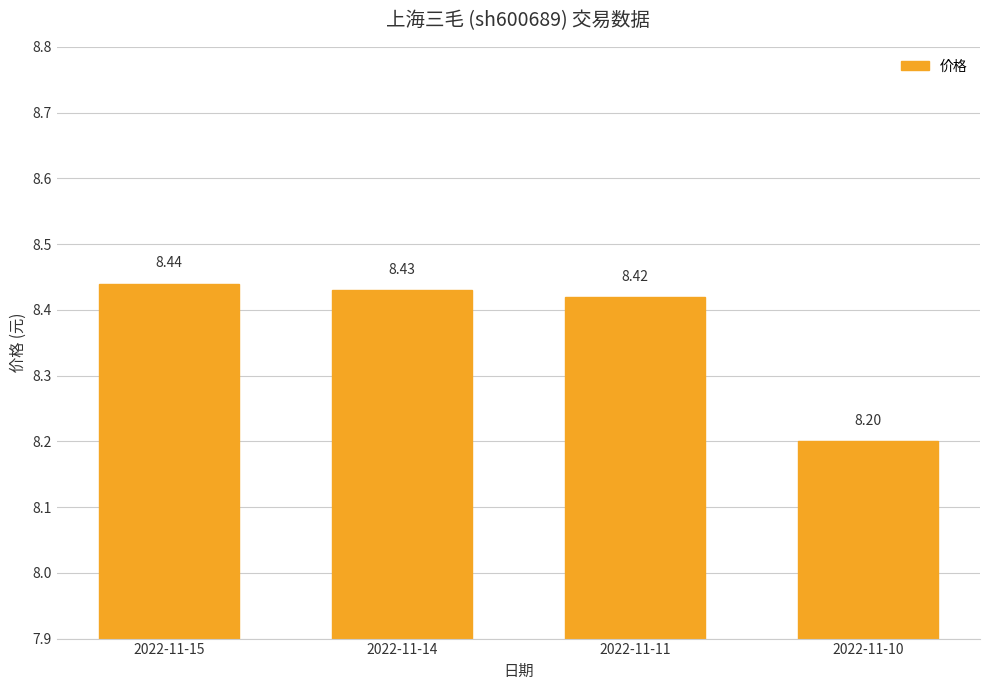

Does the chart contain any negative values?

No